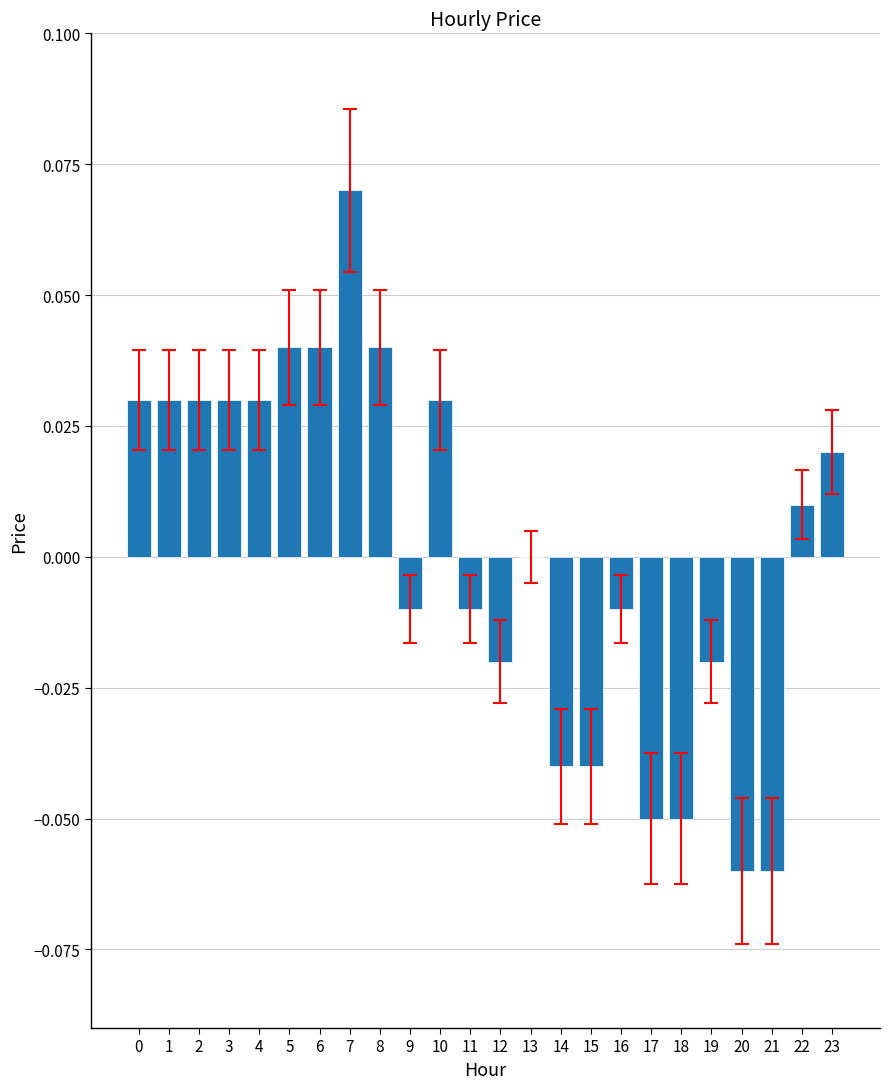

The value at 3 is 0.0. True or false?

True